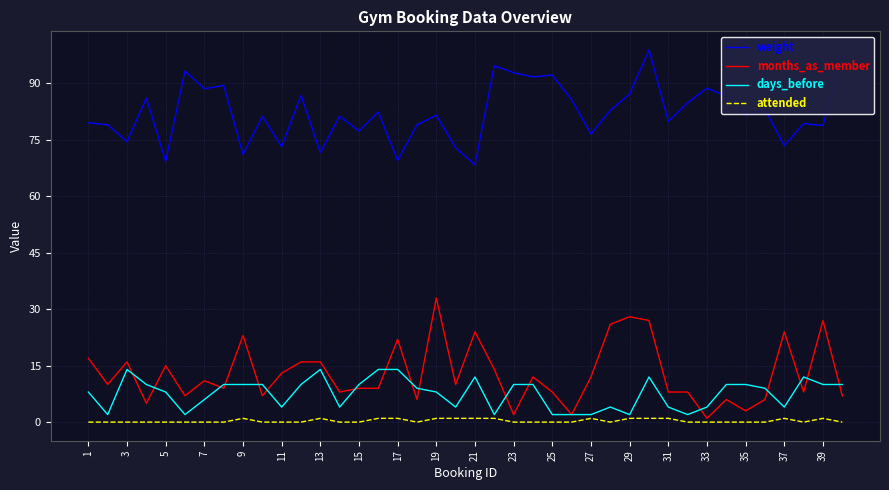

True or false: weight has more than 1 points higher than both neighbors.

True